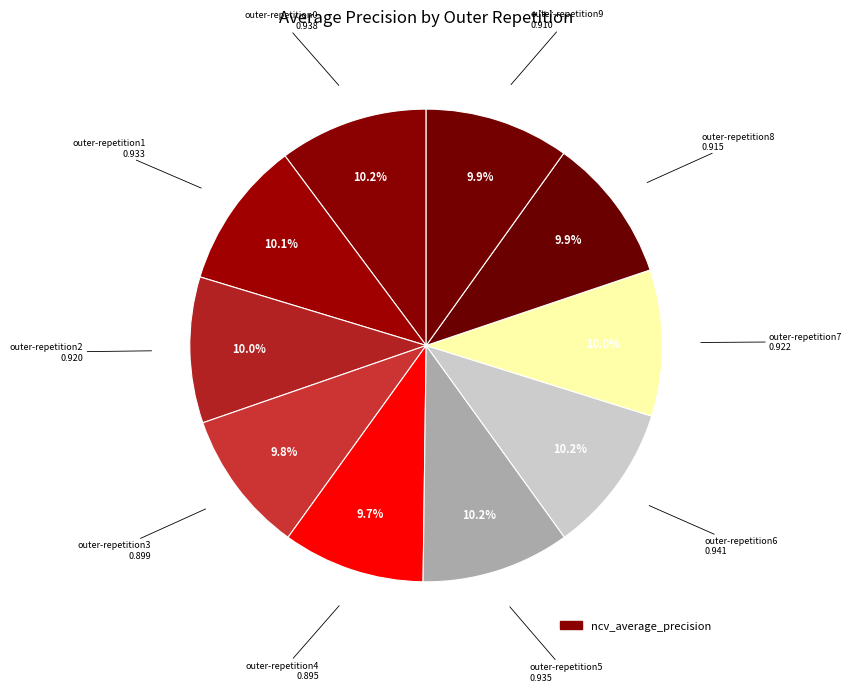

To the nearest percent, what is the average slice percentage?

10%